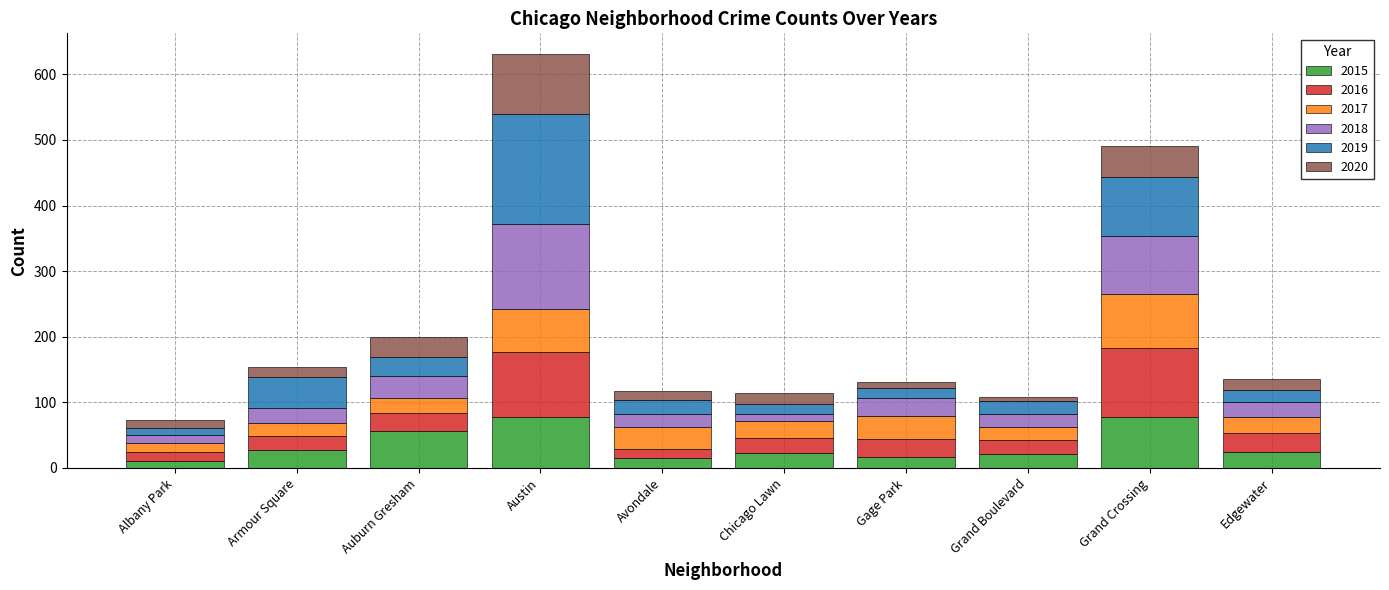

What is the difference between the maximum and minimum values in the 2015 series?

68